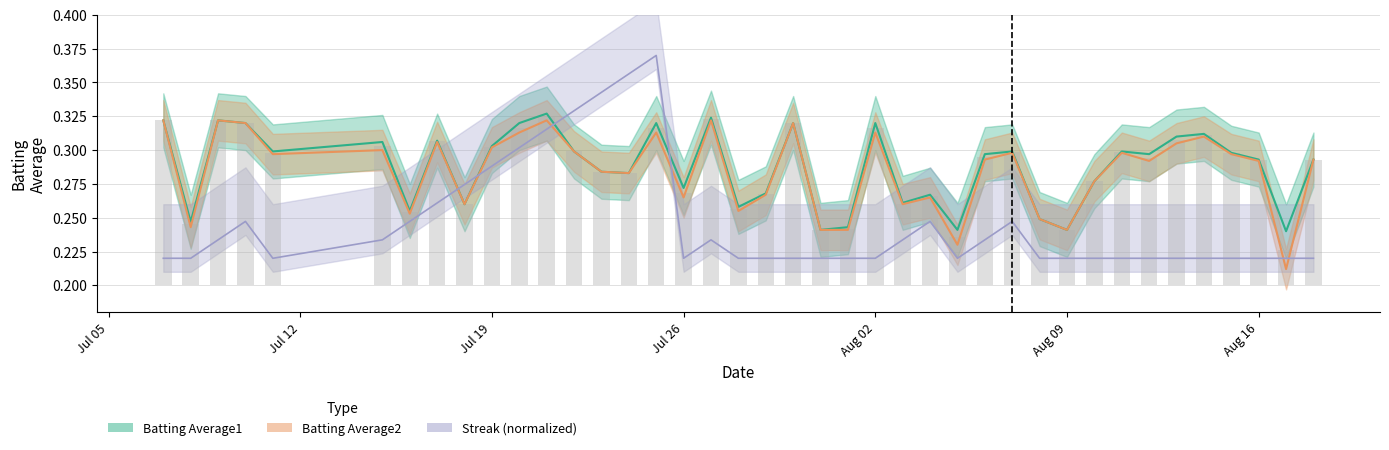

What is the spread (max minus min) of values at Aug 02?

0.1